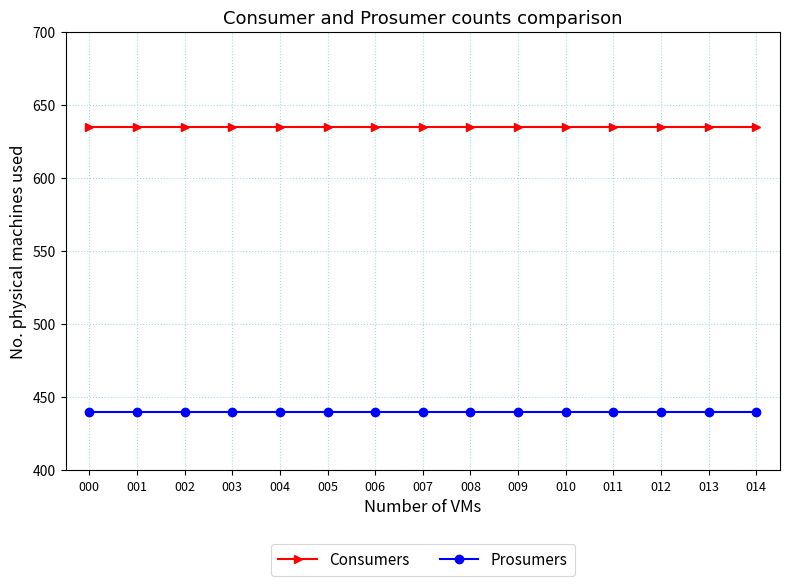

True or false: Prosumers and Consumers cross at least once.

False